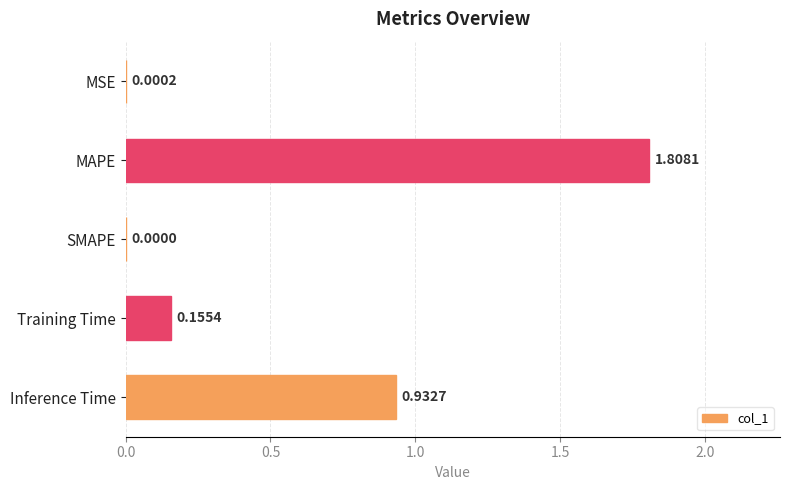

At which category does the chart reach its peak across all series?

MAPE